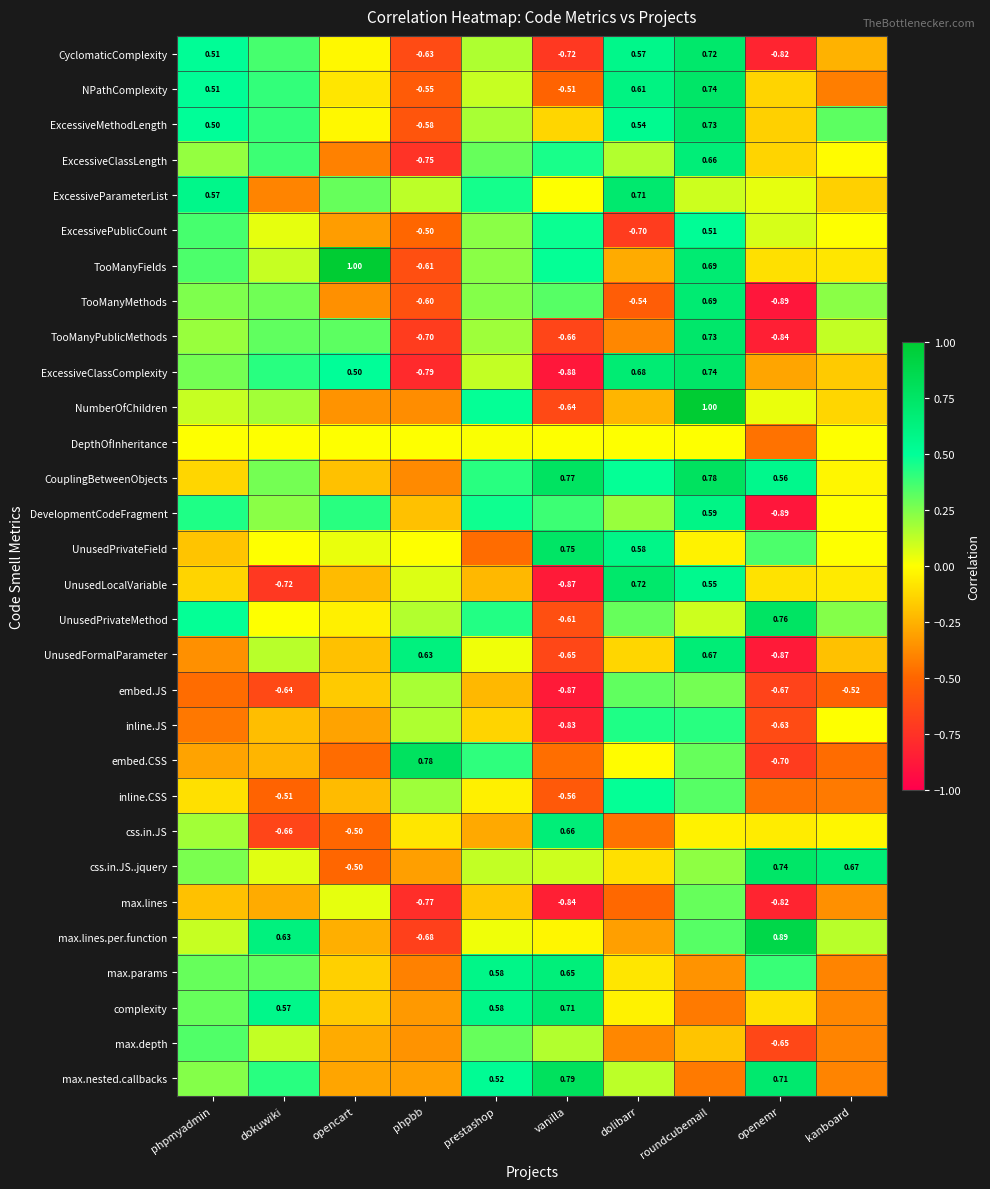

What is the spread (max minus min) of values at dolibarr?

1.4